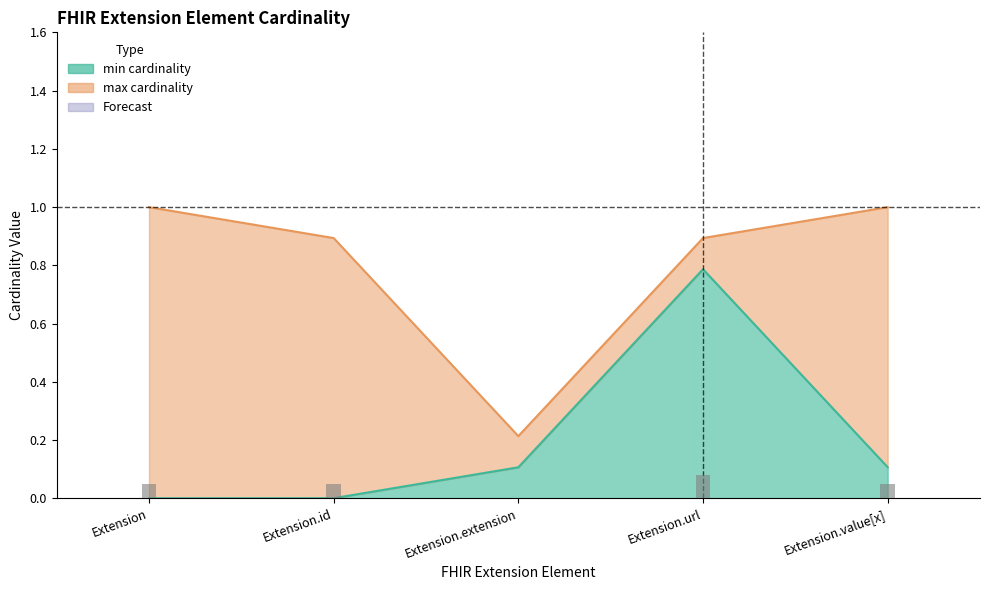

Read the min_cardinality value at Extension.url.

0.8